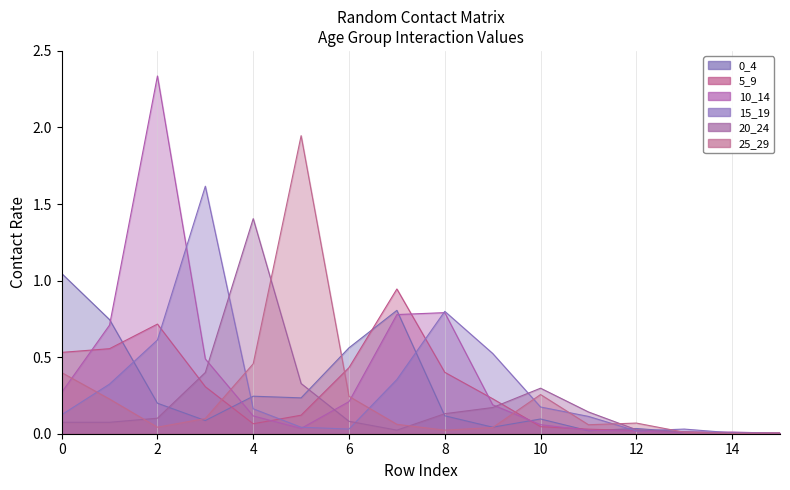

The 0_4 series shows 0.0 at 14. True or false?

False